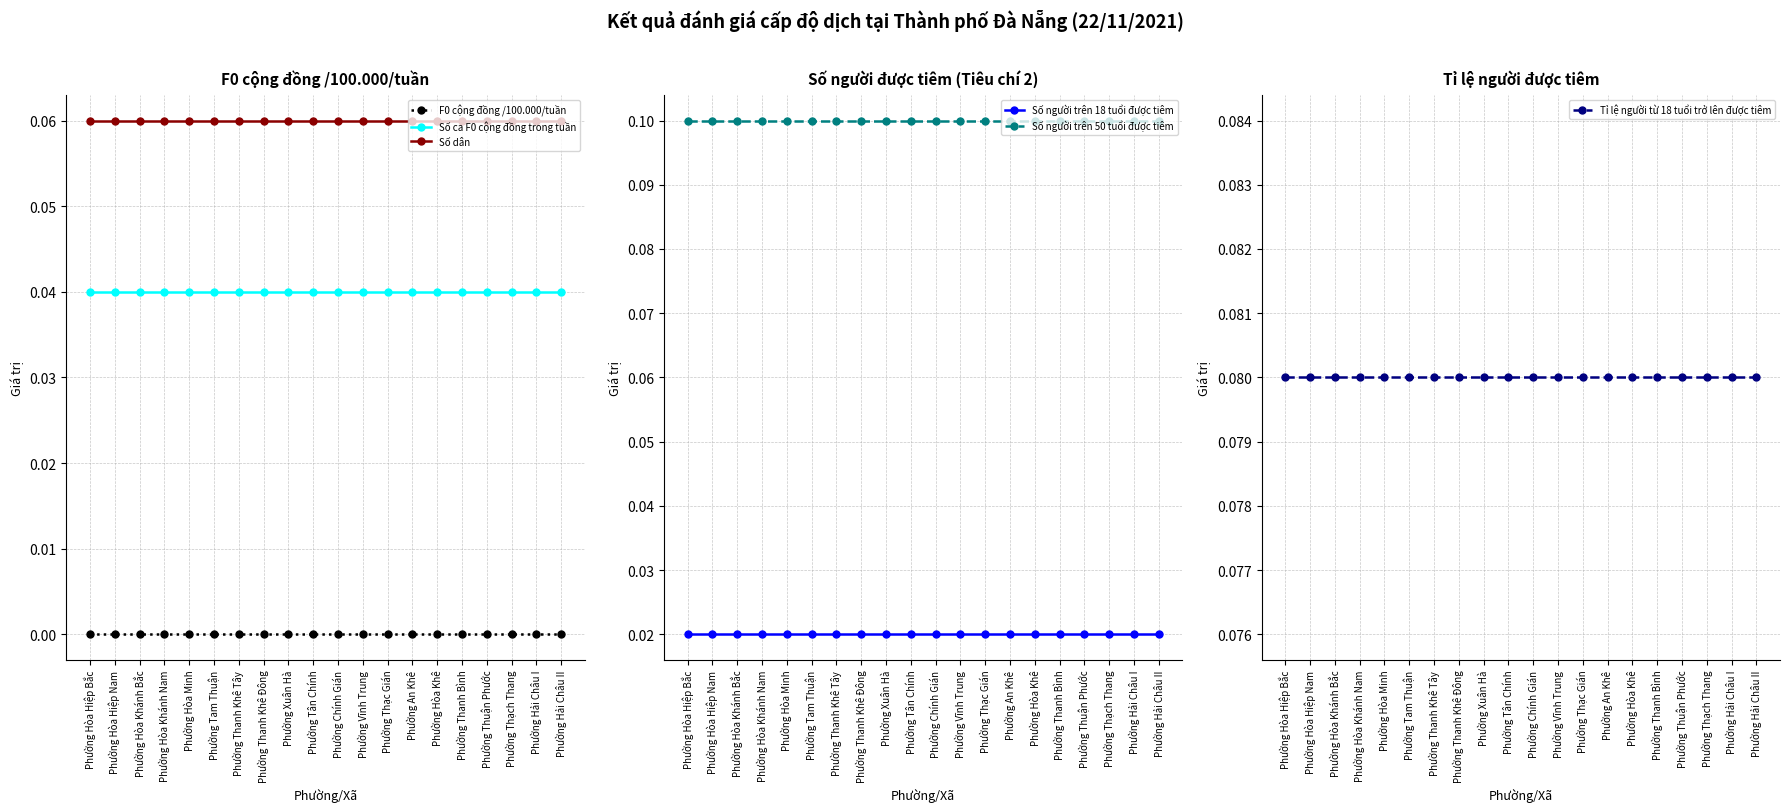

What are all the series names shown in the legend?

F0 cộng đồng /100.000/tuần, Số ca F0 cộng đồng trong tuần, Số dân, Số người trên 18 tuổi được tiêm, Số người trên 50 tuổi được tiêm, Tỉ lệ người từ 18 tuổi trở lên được tiêm